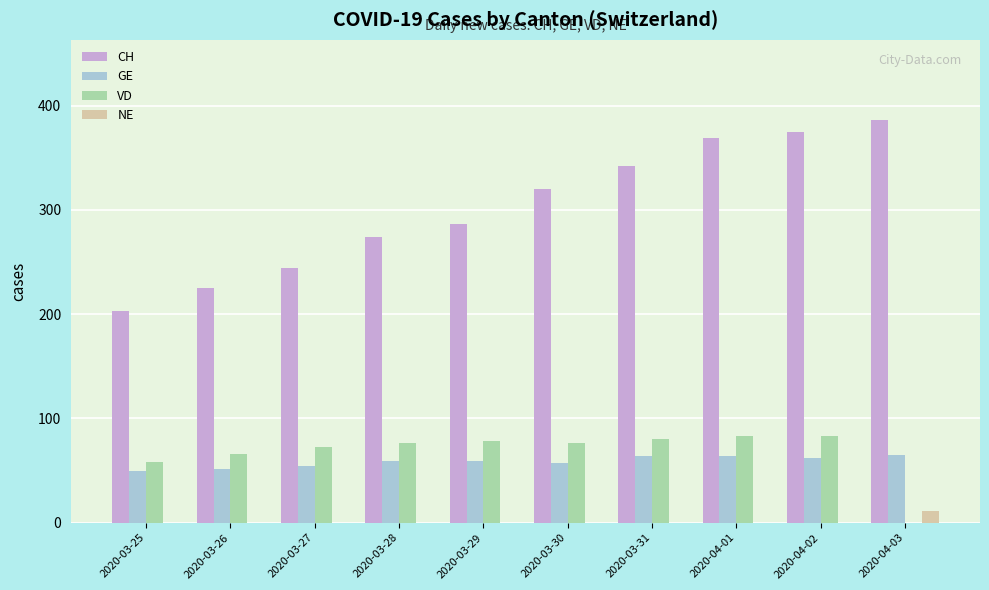

The NE series shows 0 at 2020-03-29. True or false?

True